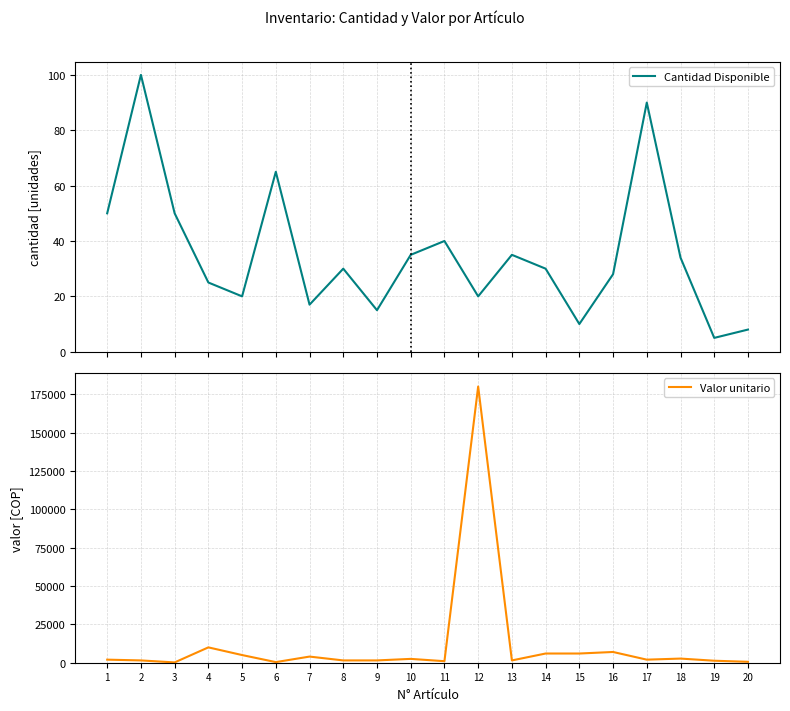

Rank the series at 4 from lowest to highest value.

Cantidad Disponible, Valor unitario